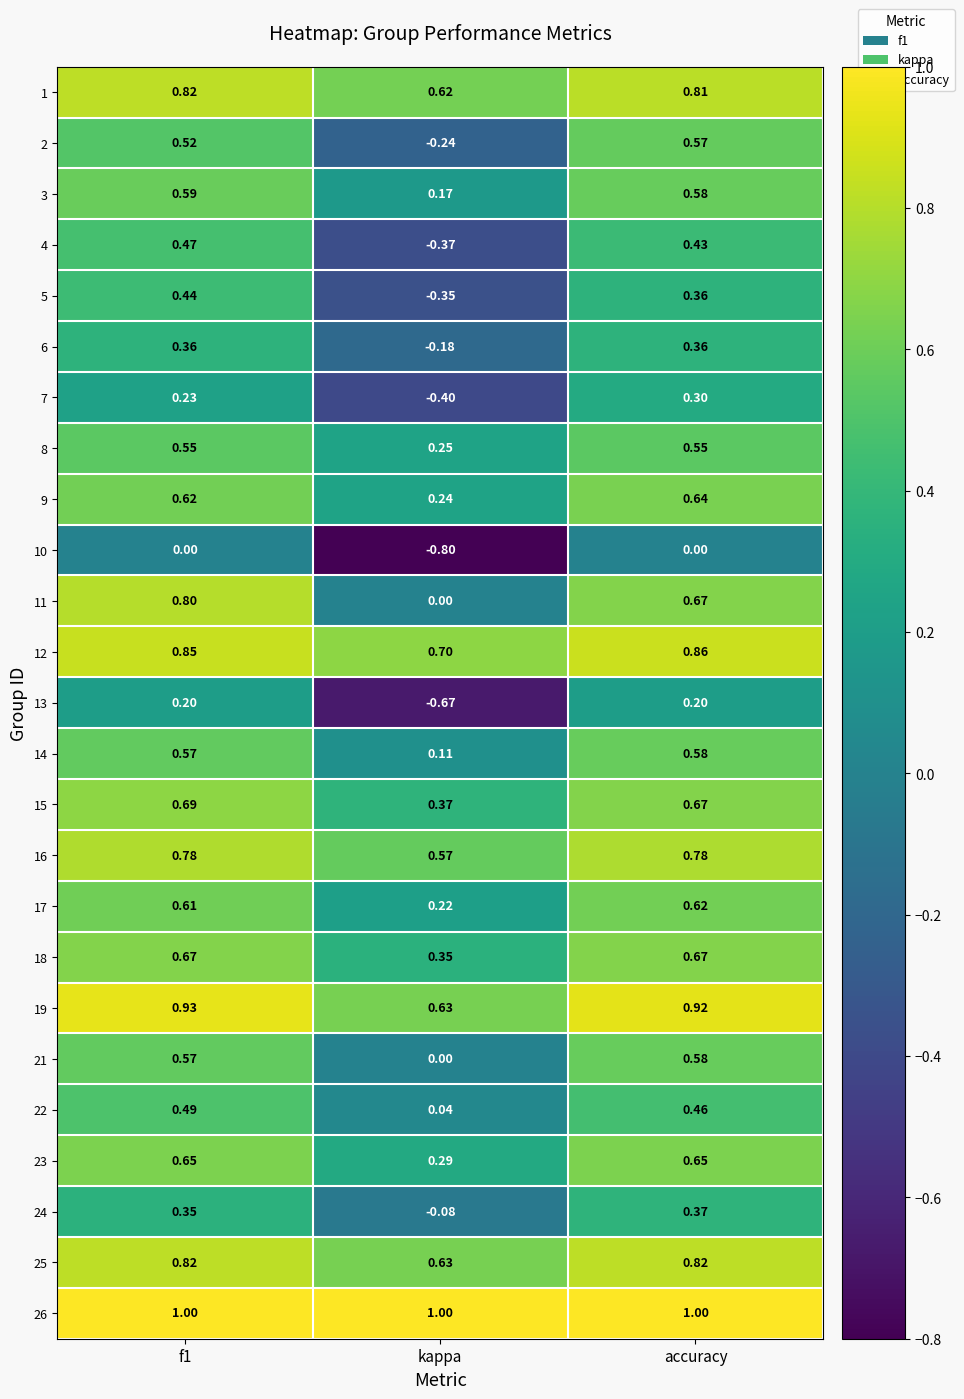

What is the total value across all series at kappa?

3.1